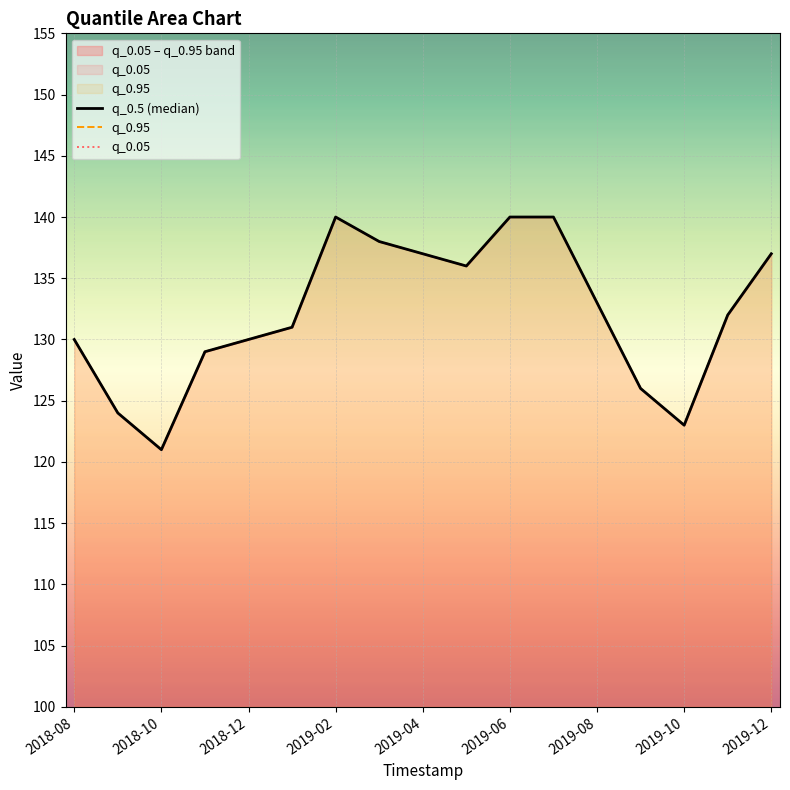

What is the sum of all q_0.05 values?

2247